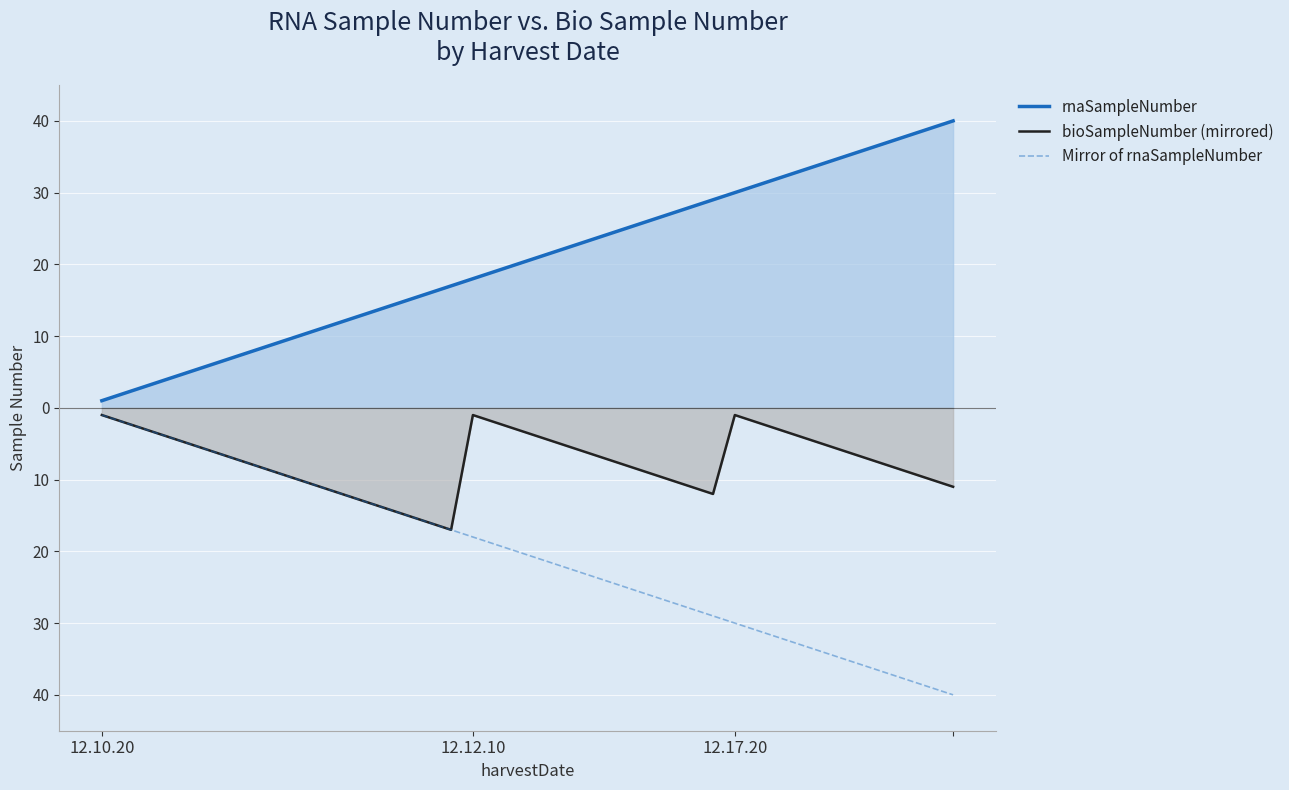

True or false: Mirror of rnaSampleNumber and rnaSampleNumber cross at least once.

False